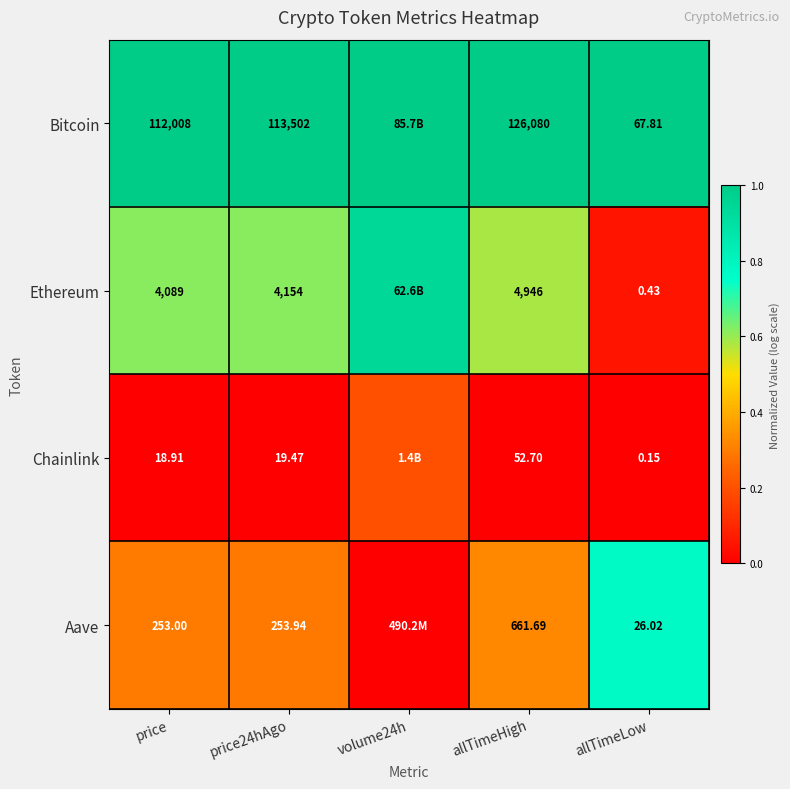

How many series are shown in this chart?

4